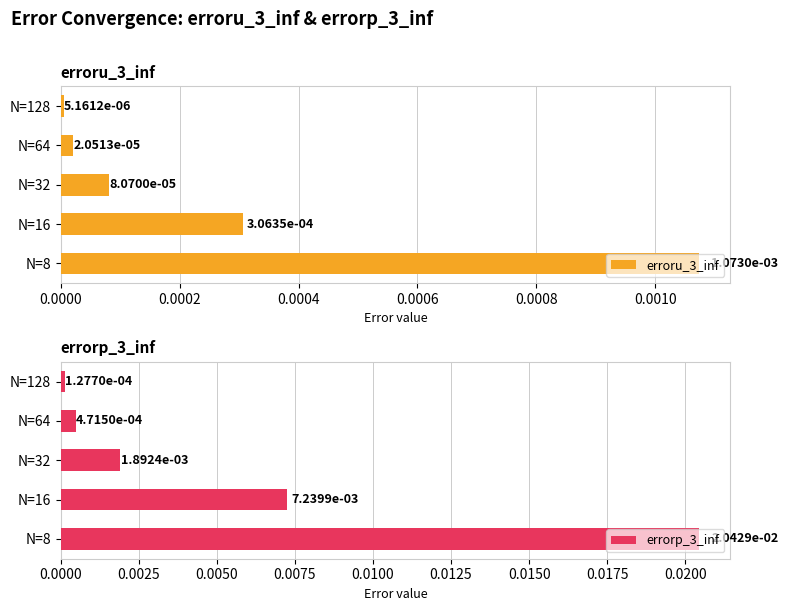

At which label does erroru_3_inf reach its peak?

N=8